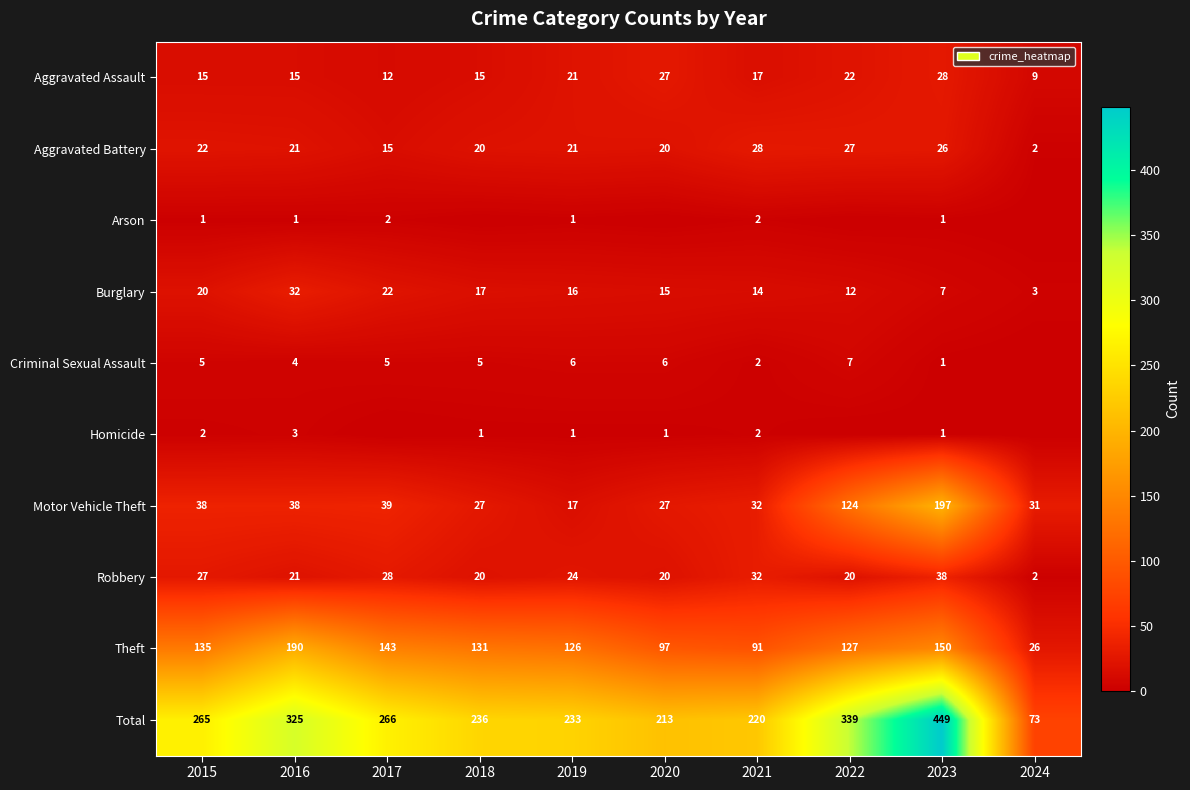

How many data points in Total are less than 265?

5